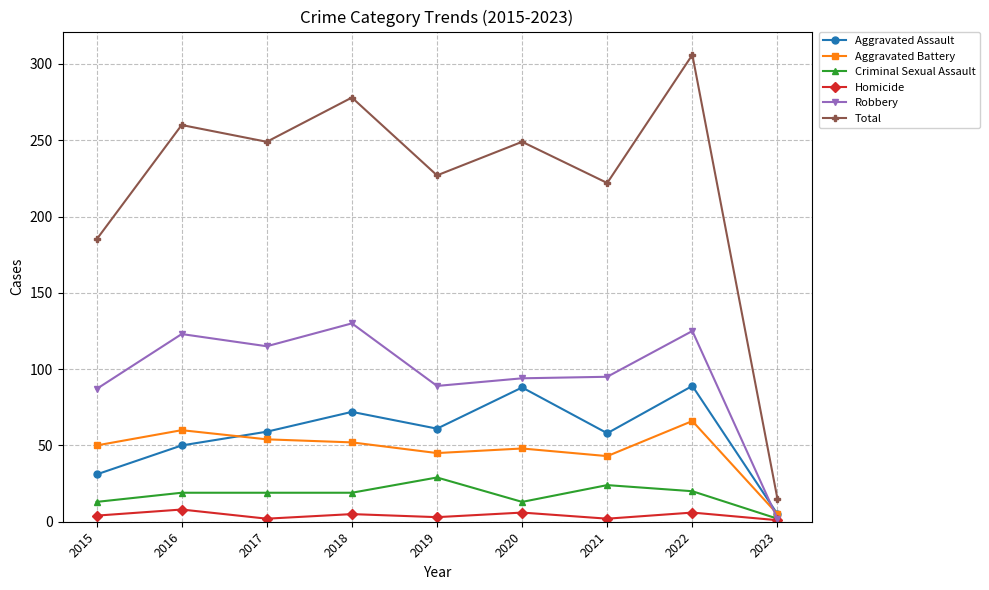

What is the minimum value for Homicide?

1